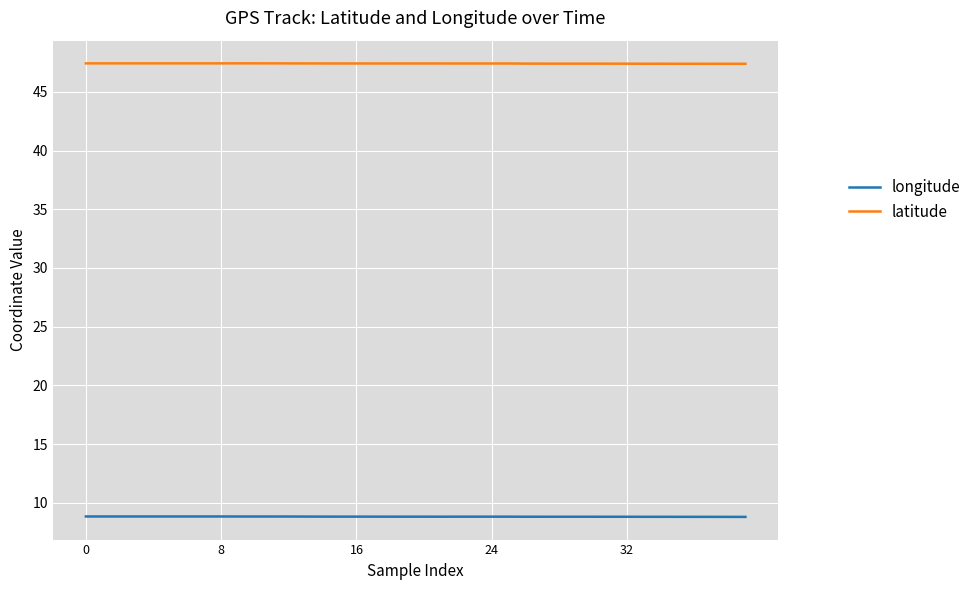

Count the latitude values in the range 47 to 48.

40